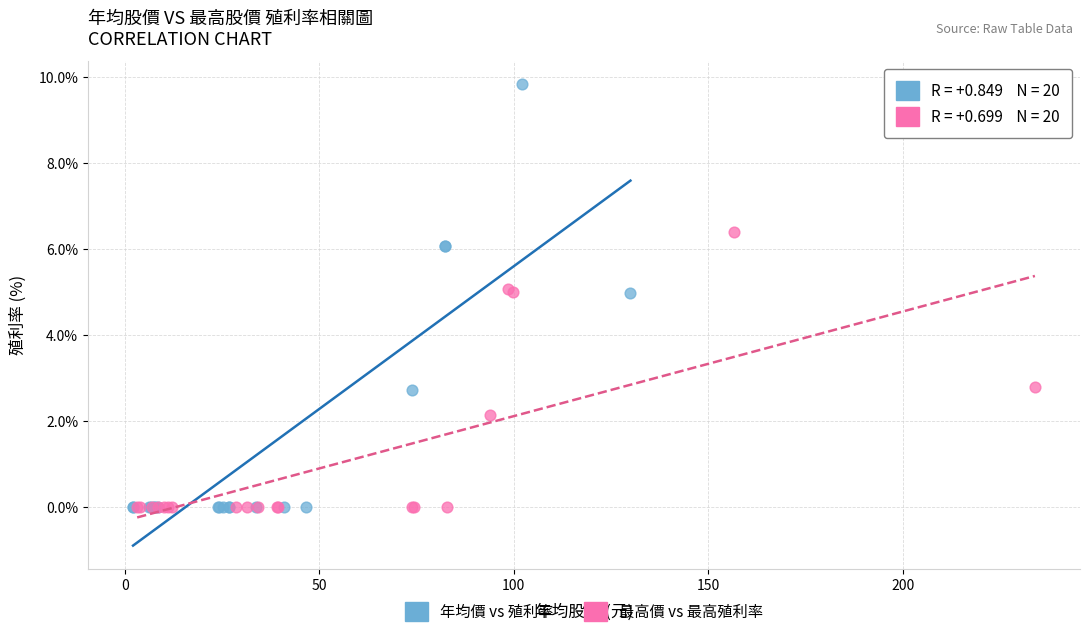

Which series has the widest spread of Y values?

年均價 vs 殖利率